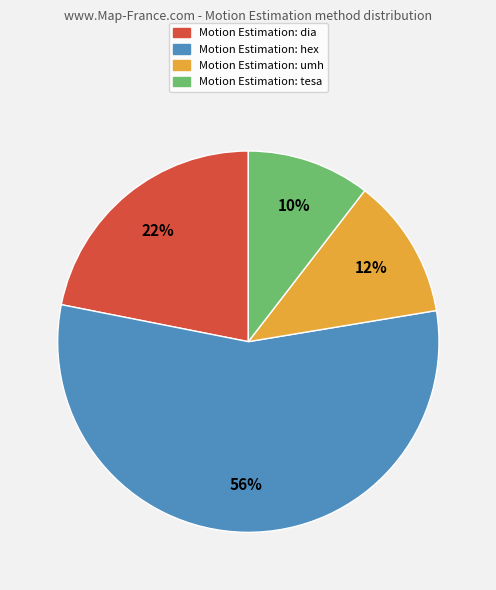

Is there any slice that represents more than half of the pie?

Yes